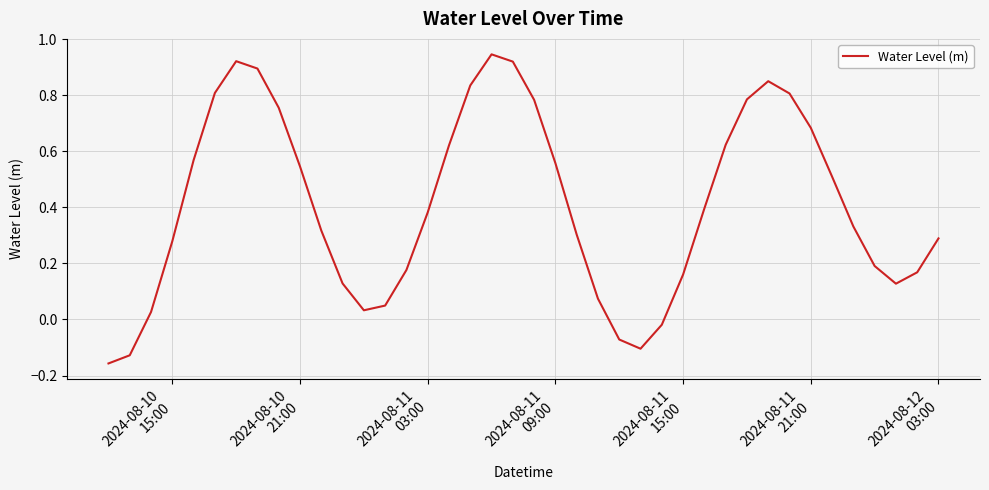

How many values are above zero?

35